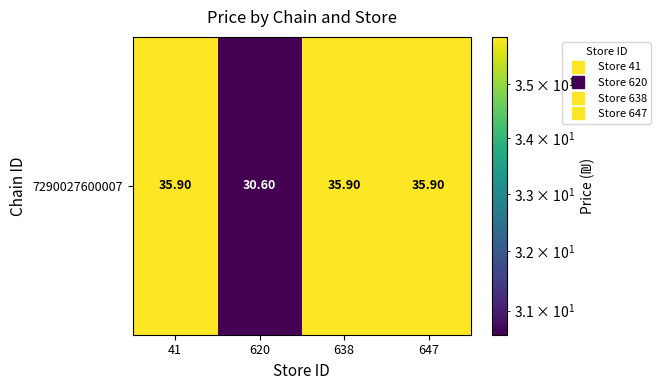

What is the minimum value shown in the chart?

30.6